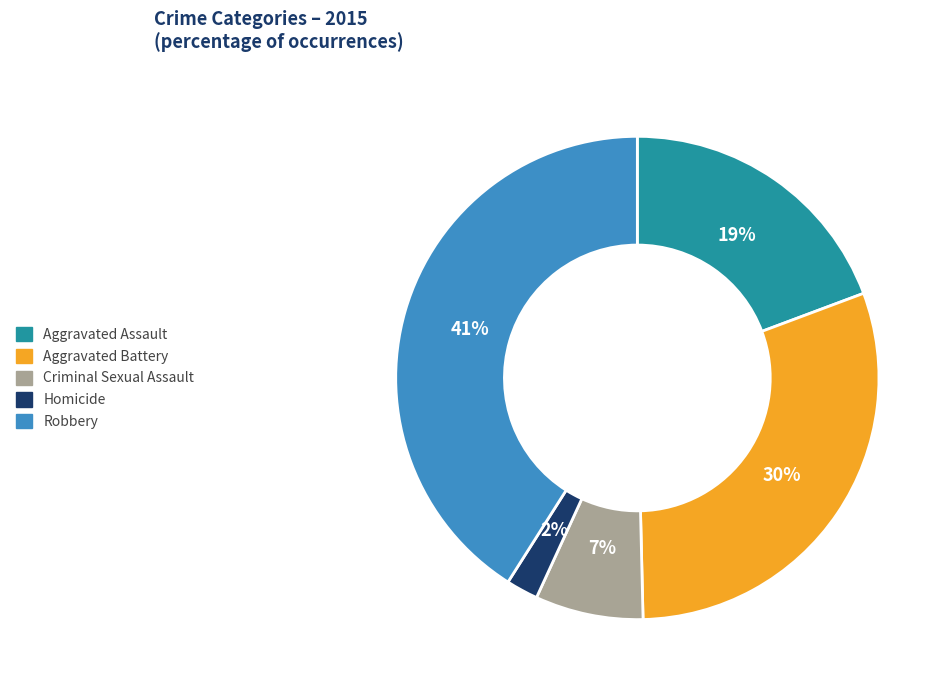

To the nearest percent, what is the difference between the largest and smallest slice percentages?

39%